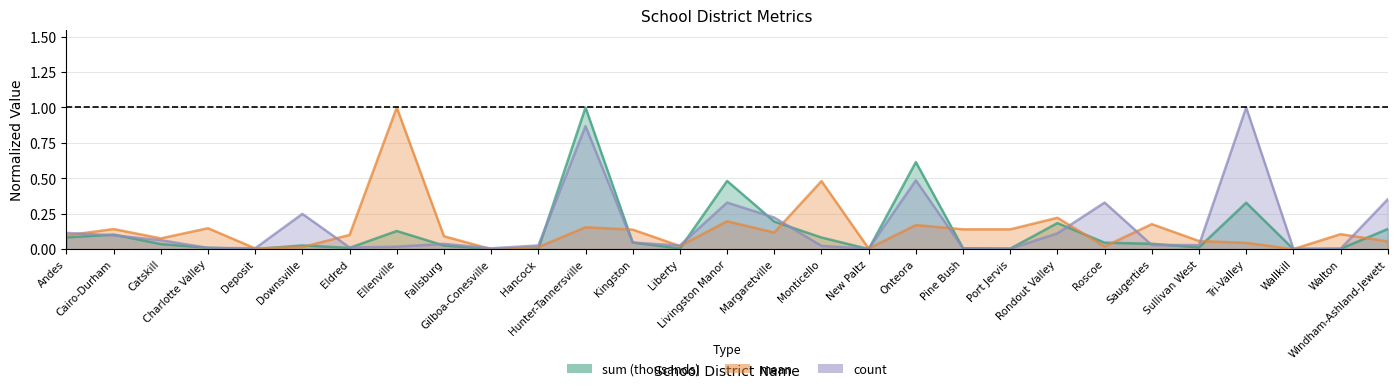

True or false: sum (thousands) has a value of 0.0 at Walton.

False